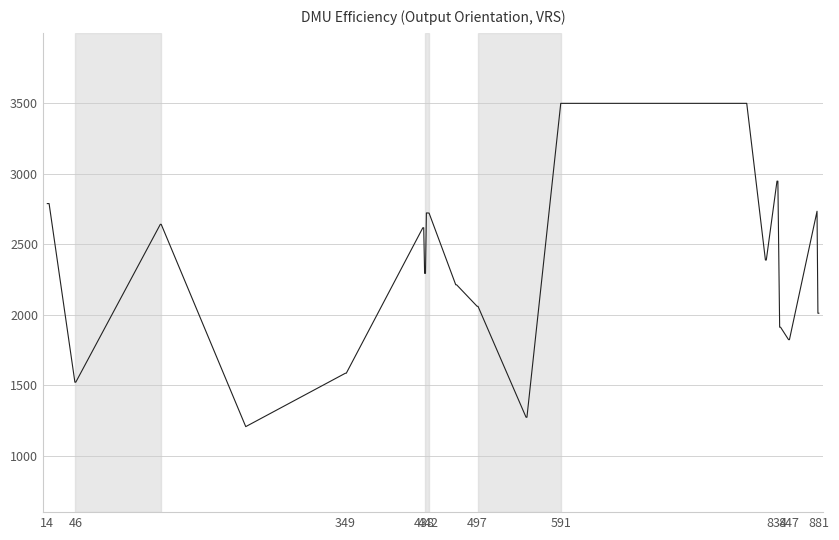

What is the smallest value displayed?

1206.6